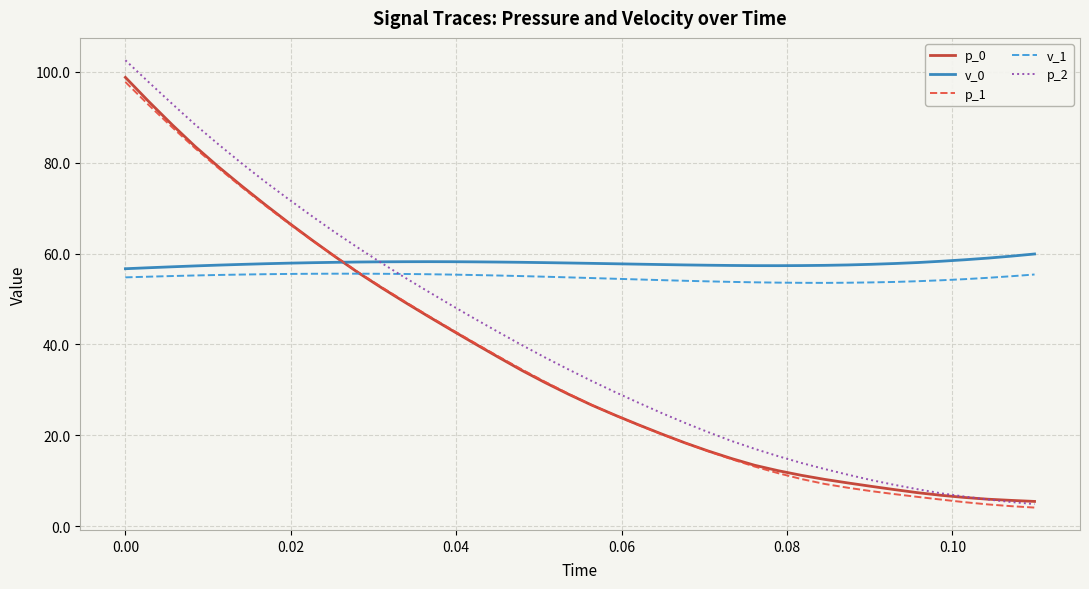

What is the maximum value for p_2?

102.6